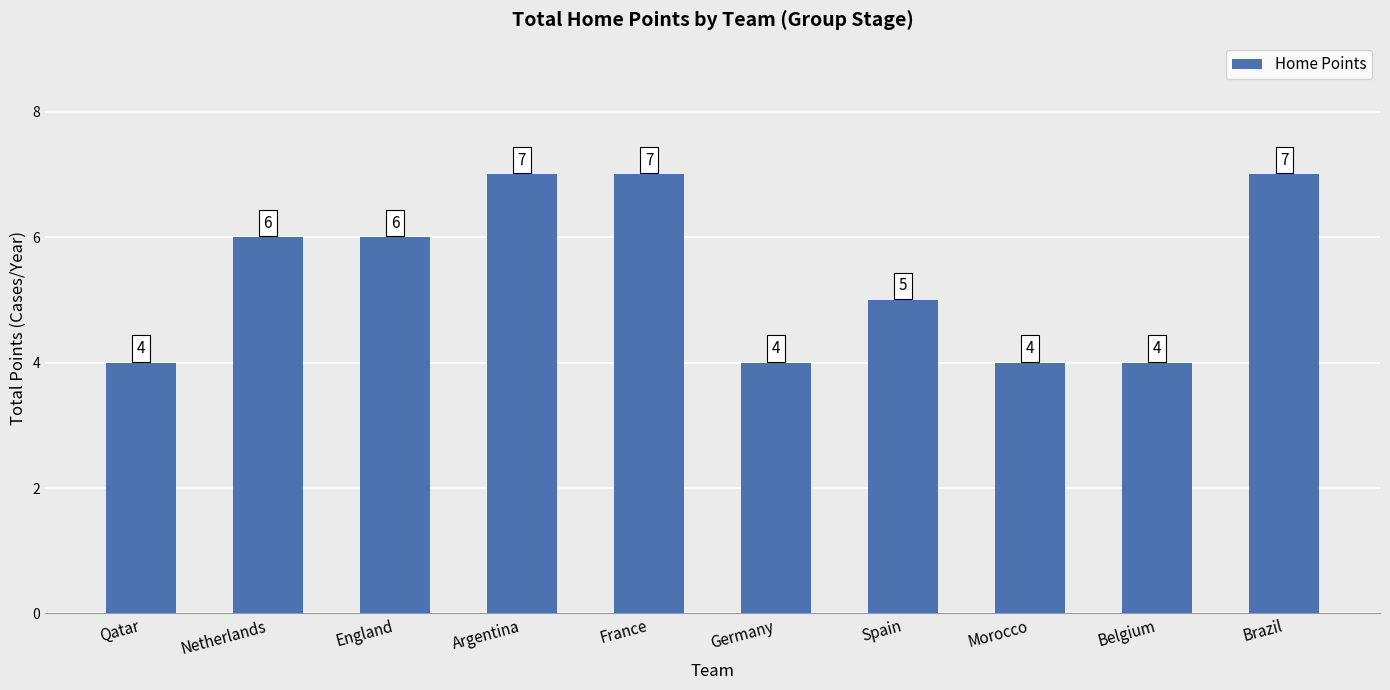

Count the number of data series in this chart.

1